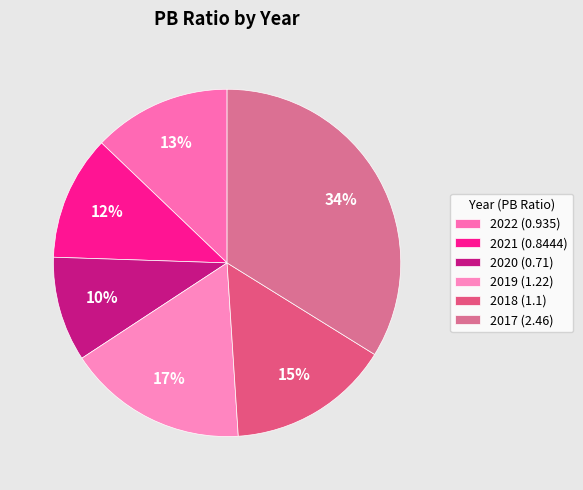

Between 2020 and 2022, which is larger?

2022